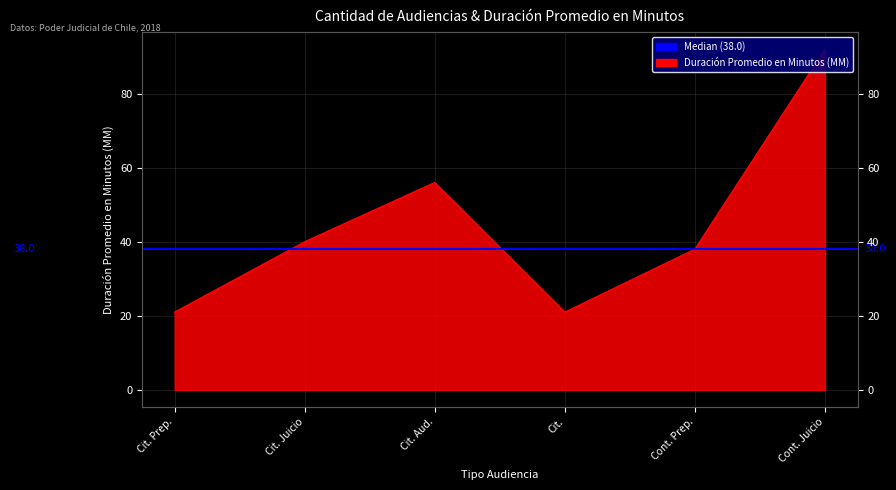

What is the minimum value shown in the chart?

21